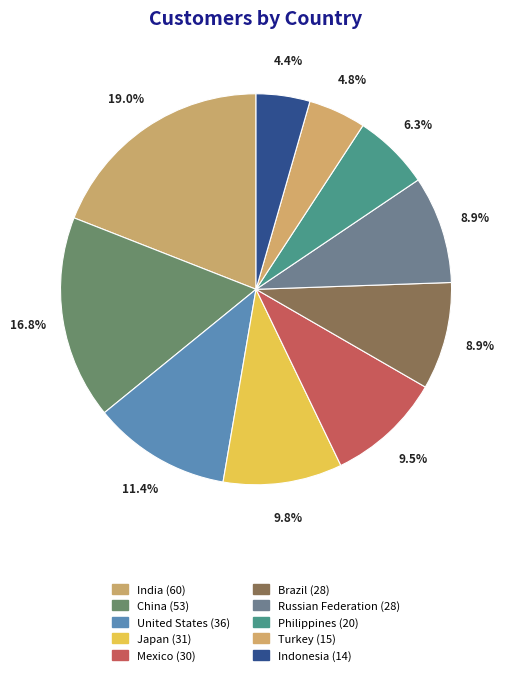

Which has a higher value, Japan or Indonesia?

Japan